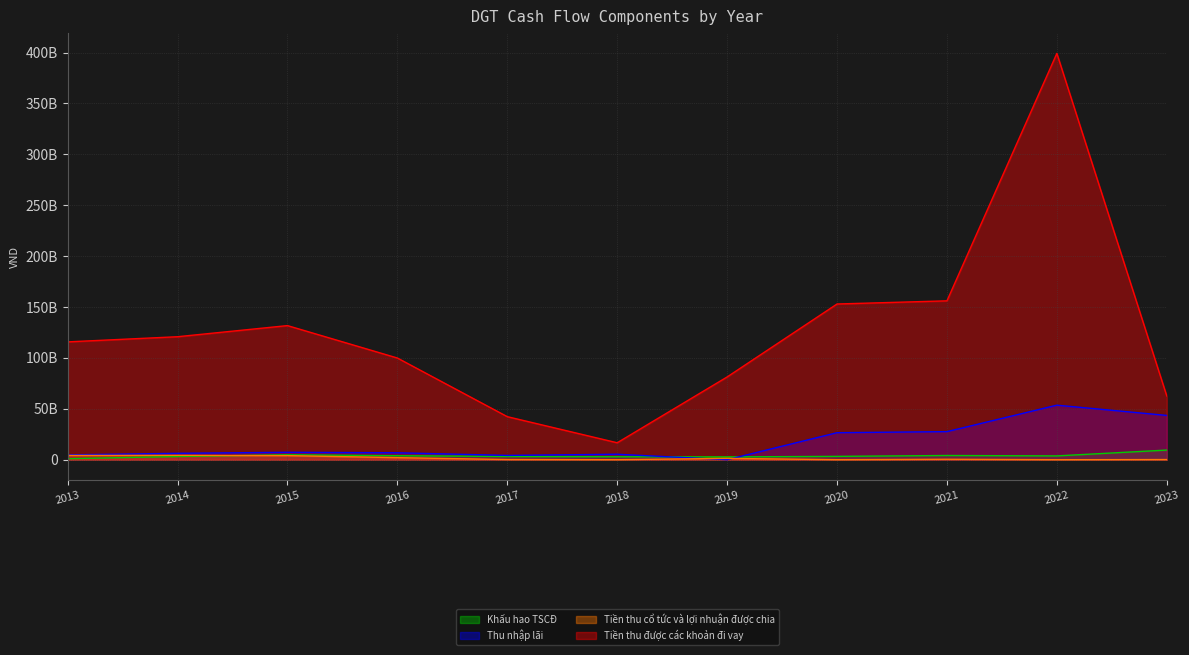

Reading left to right, what are all the values shown in this chart?

Khấu hao TSCĐ: 2013=1007742333	2014=3143062999	2015=4838998773	2016=3917820683	2017=3138215121	2018=2899242914	2019=2762185775	2020=3281708781	2021=4131434669	2022=3732575866	2023=9474525016
Thu nhập lãi: 2013=4774851014	2014=6282098101	2015=7295567801	2016=6816579269	2017=4216876845	2018=5383081957	2019=0	2020=26540710043	2021=27590692602	2022=53585906583	2023=43513389287
Tiền thu cổ tức và lợi nhuận được chia: 2013=4172847449	2014=4265594380	2015=4017061940	2016=2016196138	2017=156282947	2018=4059570	2019=1306969142	2020=11613708	2021=441679796	2022=0	2023=164267392
Tiền thu được các khoản đi vay: 2013=115781615228	2014=120849378342	2015=131775364123	2016=99927504558	2017=42298473993	2018=16647358550	2019=81300000000	2020=152999450000	2021=156099519800	2022=399207591527	2023=62661130953